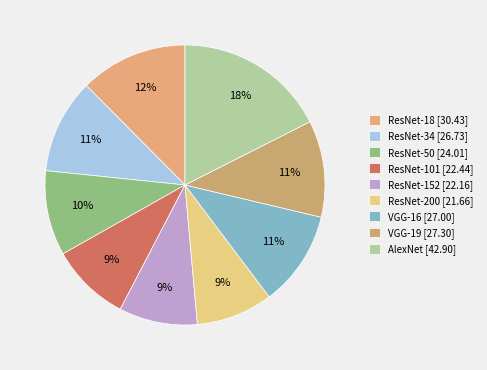

Count the number of slices in the pie.

9